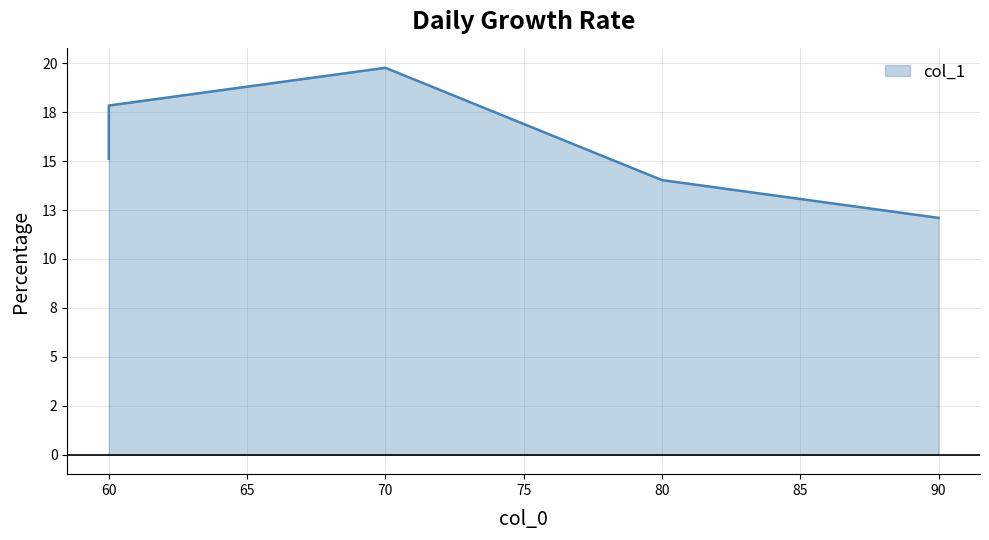

Rank the categories by value from lowest to highest.

90, 80, 60, 60, 70